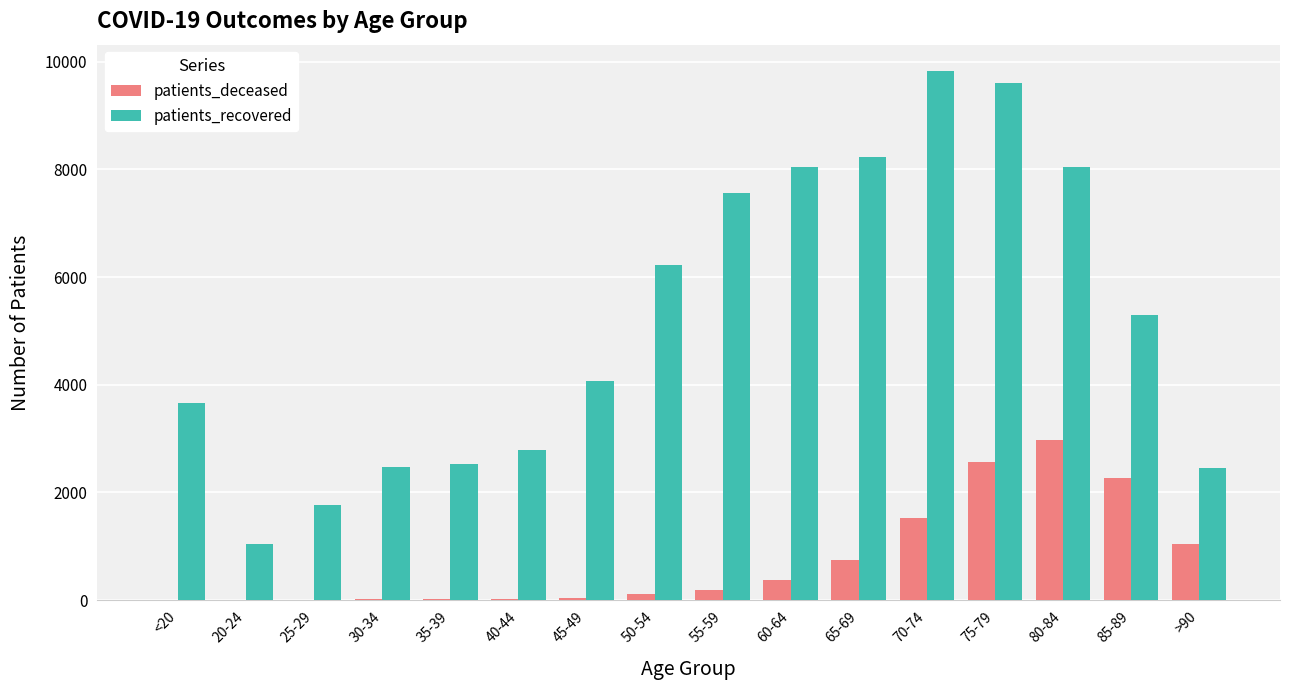

Between 45-49 and 60-64, which series saw the biggest shift?

patients_recovered